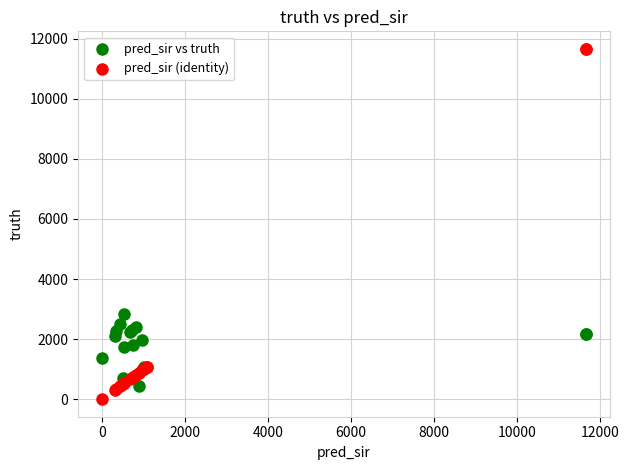

In the pred_sir (identity) series, what Y value is closest to 5832?

1072.9